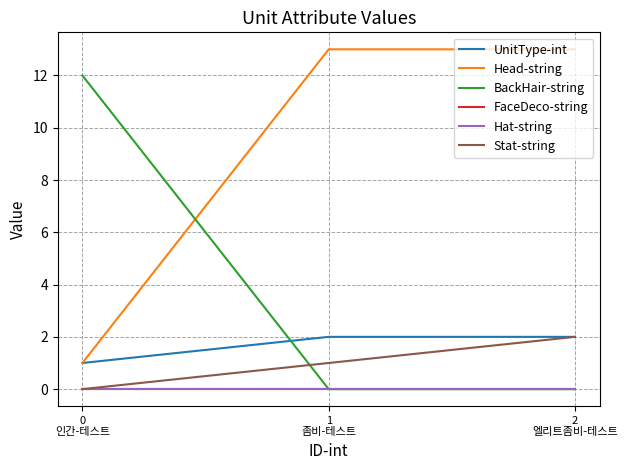

At which label is Stat-string closest to 1?

1
좀비-테스트